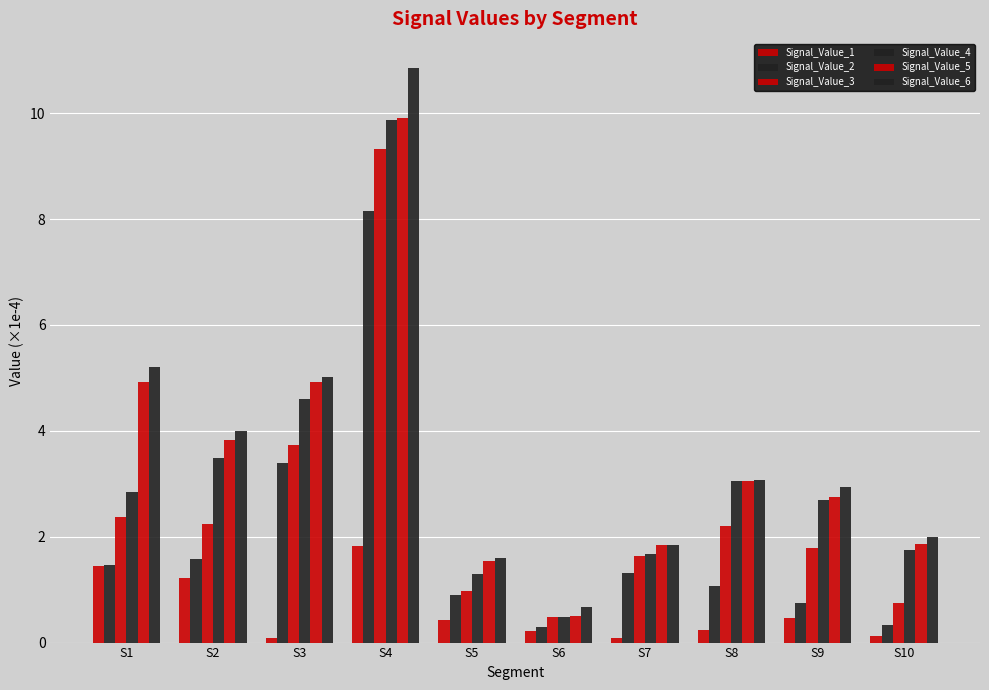

Reading right to left, list all the values displayed in this chart.

Signal_Value_1: S10=0.1	S9=0.5	S8=0.2	S7=0.1	S6=0.2	S5=0.4	S4=1.8	S3=0.1	S2=1.2	S1=1.5
Signal_Value_2: S10=0.3	S9=0.8	S8=1.1	S7=1.3	S6=0.3	S5=0.9	S4=8.2	S3=3.4	S2=1.6	S1=1.5
Signal_Value_3: S10=0.7	S9=1.8	S8=2.2	S7=1.6	S6=0.5	S5=1.0	S4=9.3	S3=3.7	S2=2.2	S1=2.4
Signal_Value_4: S10=1.7	S9=2.7	S8=3.0	S7=1.7	S6=0.5	S5=1.3	S4=9.9	S3=4.6	S2=3.5	S1=2.8
Signal_Value_5: S10=1.9	S9=2.7	S8=3.1	S7=1.9	S6=0.5	S5=1.5	S4=9.9	S3=4.9	S2=3.8	S1=4.9
Signal_Value_6: S10=2.0	S9=2.9	S8=3.1	S7=1.9	S6=0.7	S5=1.6	S4=10.9	S3=5.0	S2=4.0	S1=5.2